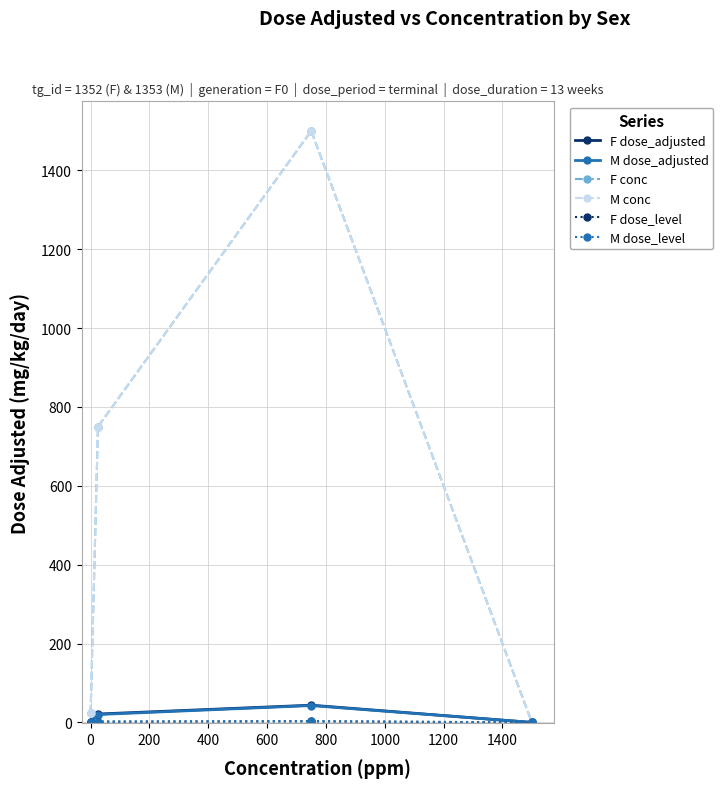

Does the chart have visible grid lines?

Yes